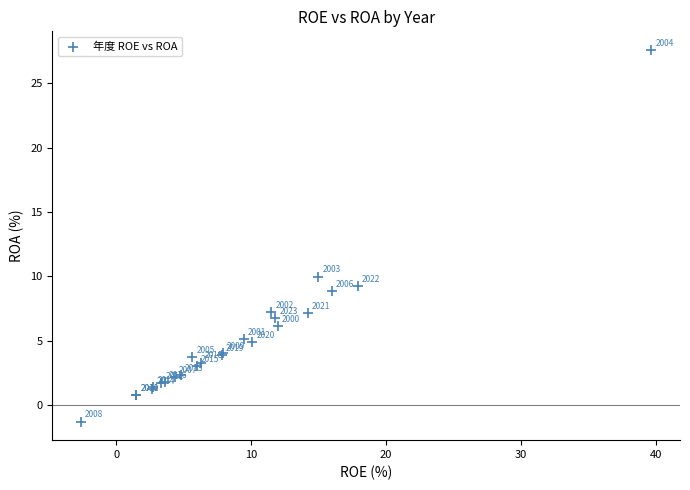

What Y value in the scatter plot is closest to 13?

10.0